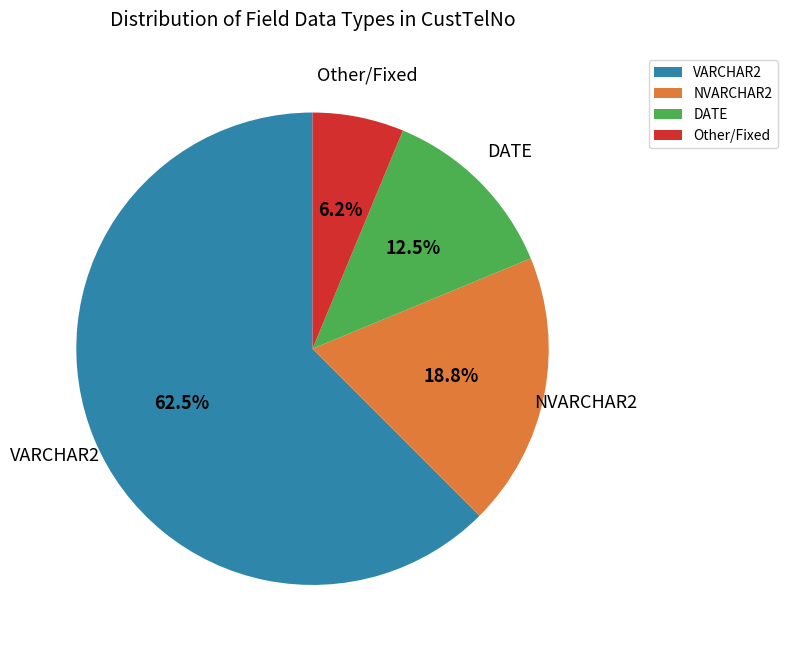

Count the number of slices in the pie.

4